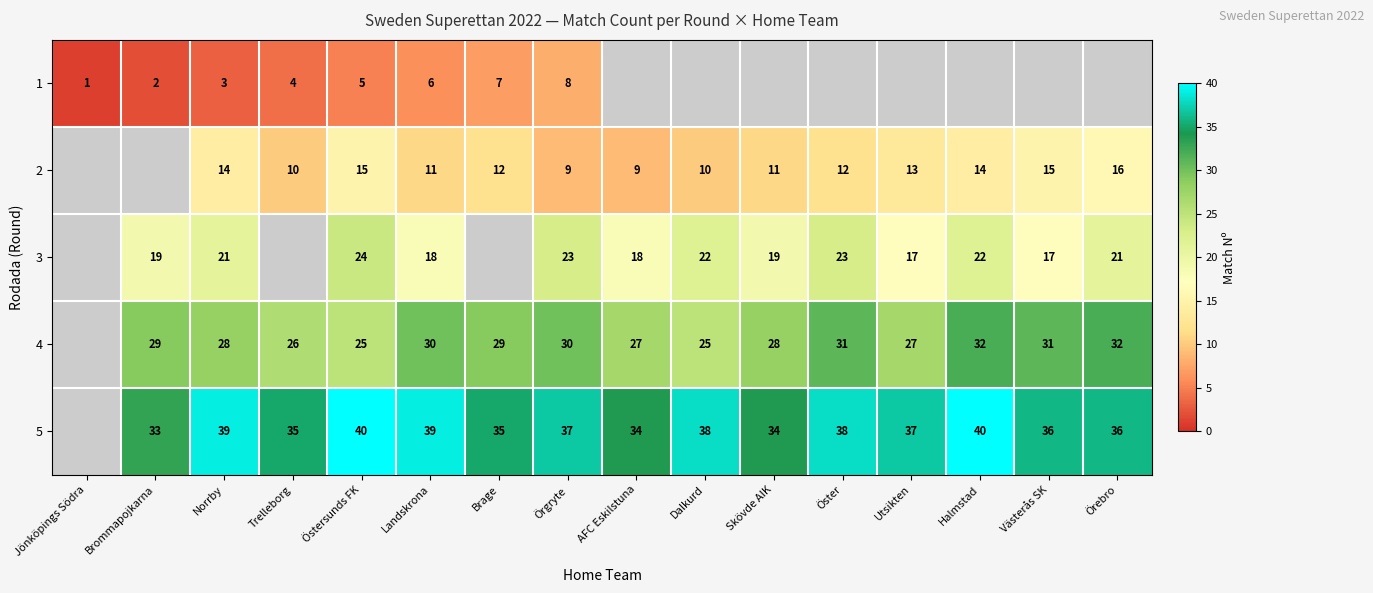

What is the difference between the highest and lowest values at Örgryte?

29